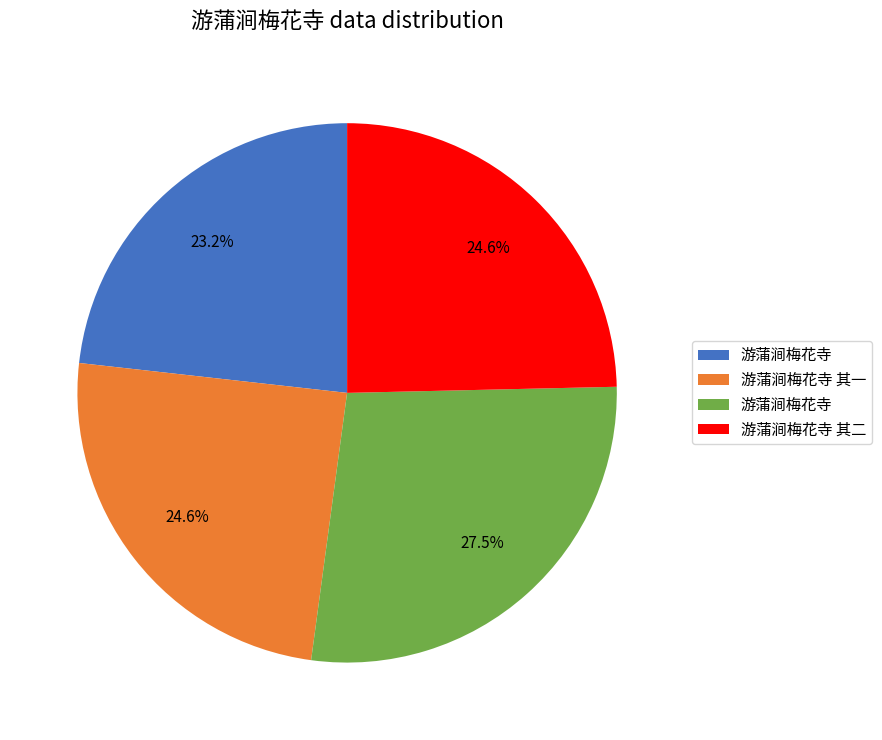

Is there a majority slice in this chart?

No